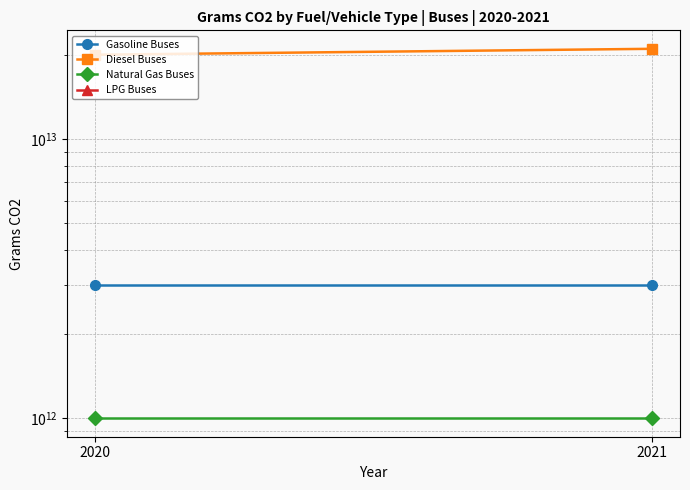

What is the value of the Natural Gas Buses point at the 1st from the left?

1000000000000.0